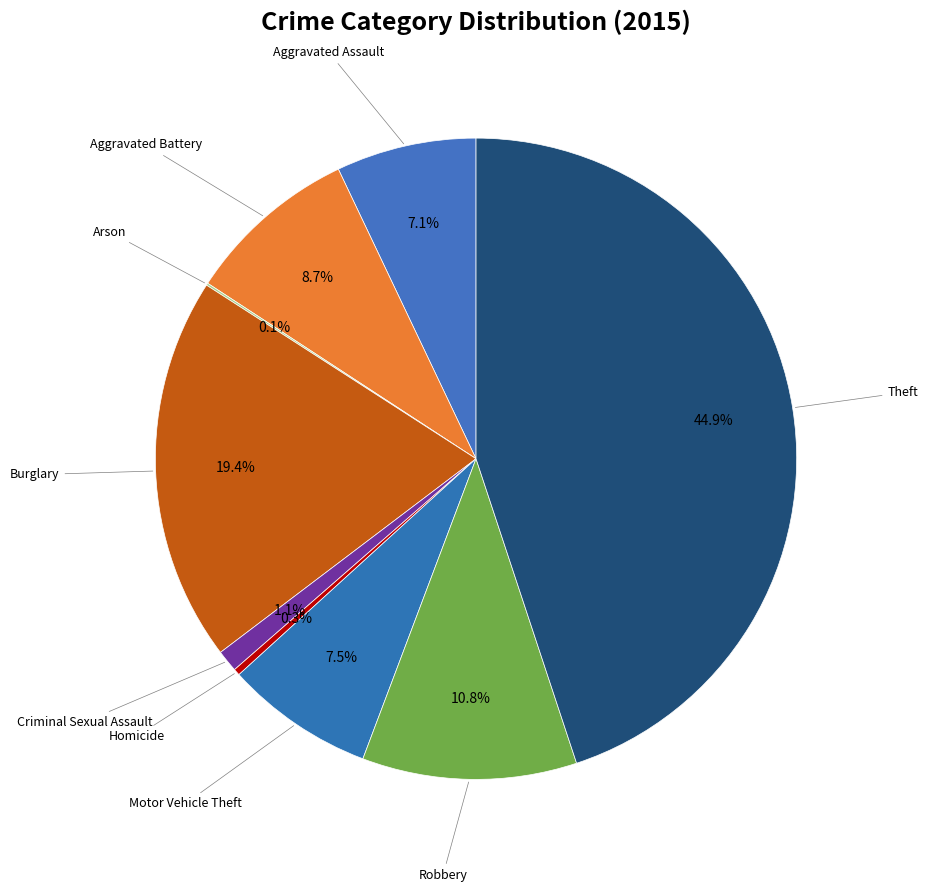

Which slice is the smallest?

Arson